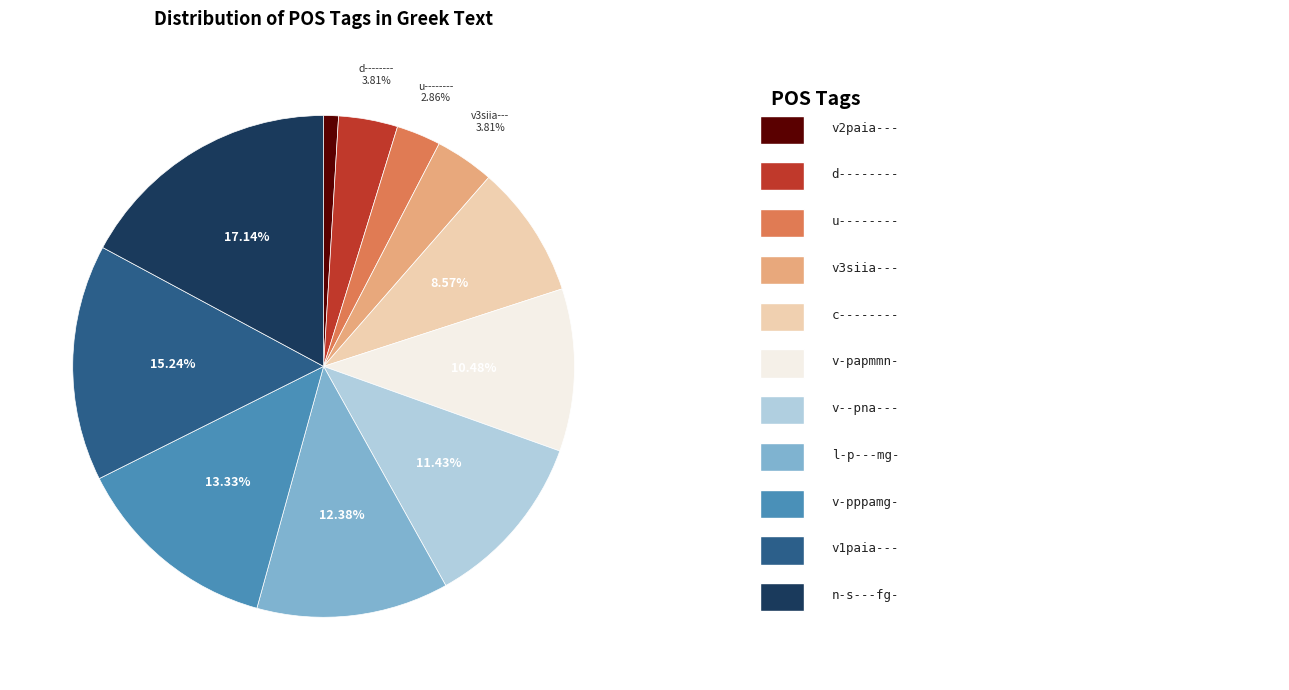

Is there any slice that represents more than half of the pie?

No